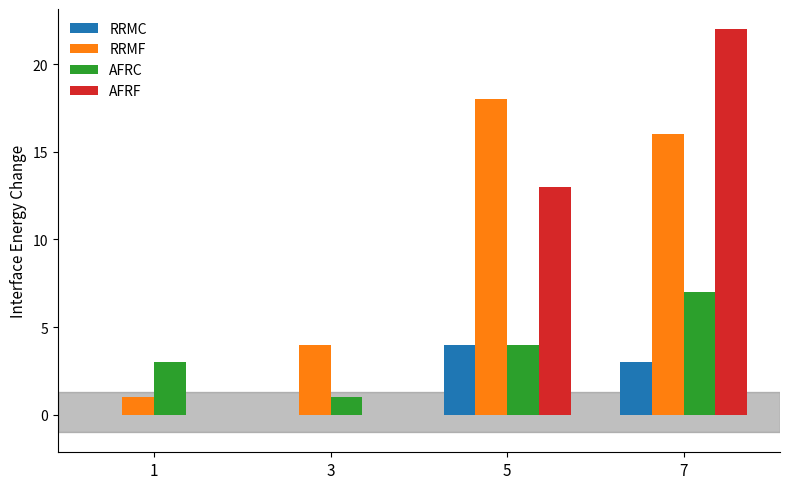

How many data points does each series have?

4